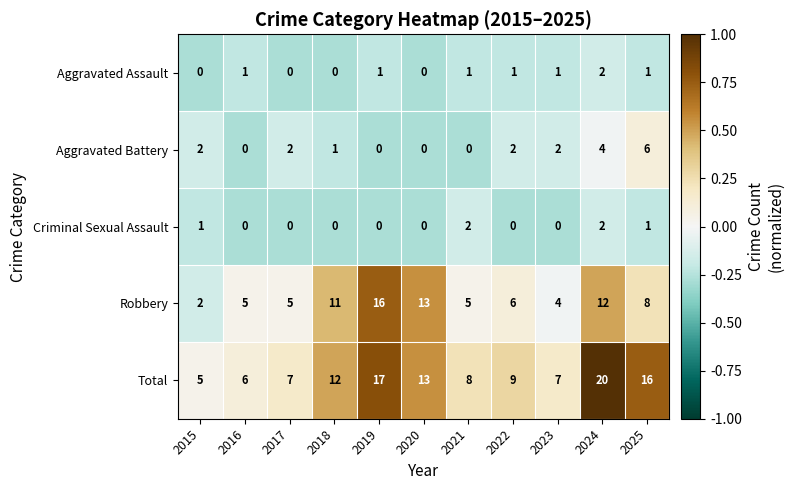

What is the spread (max minus min) of values at 2023?

7